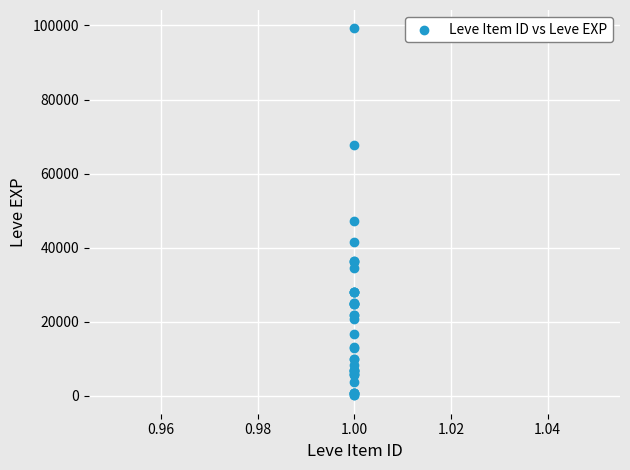

What Y value in the scatter plot is closest to 49690?

47200